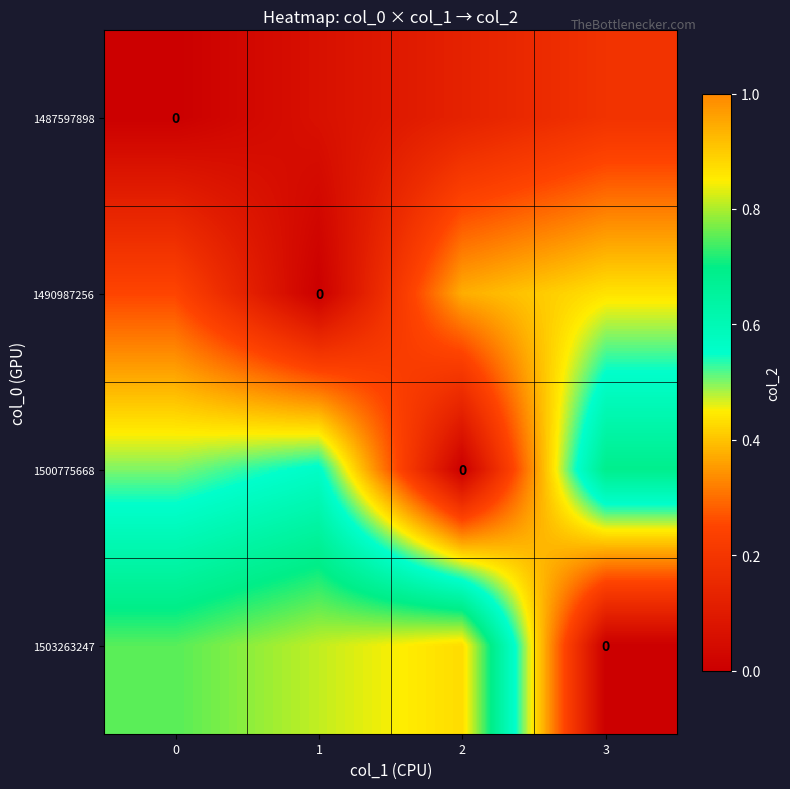

Is it true that 1487597898 equals 0.1 at 1?

True